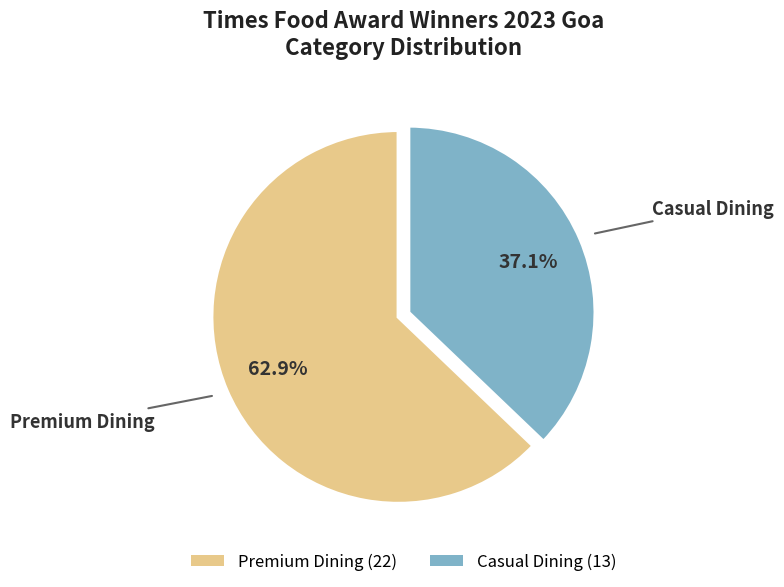

Is it true that Premium Dining is 46% of the pie?

False